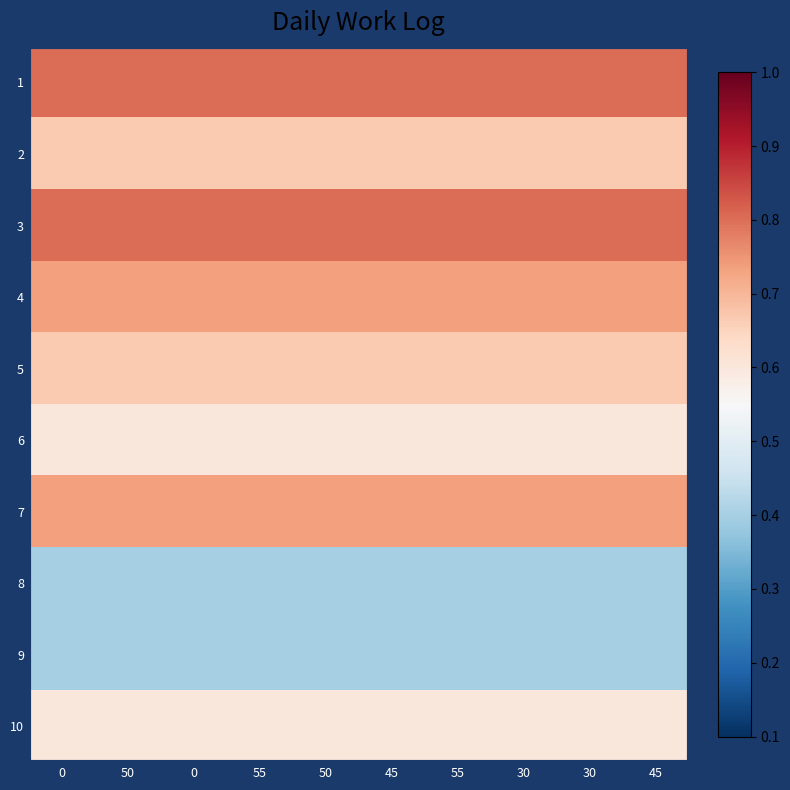

Reading left to right, what are all the values shown in this chart?

1: 0=0.8	50=0.8	0=0.8	55=0.8	50=0.8	45=0.8	55=0.8	30=0.8	30=0.8	45=0.8
2: 0=0.7	50=0.7	0=0.7	55=0.7	50=0.7	45=0.7	55=0.7	30=0.7	30=0.7	45=0.7
3: 0=0.8	50=0.8	0=0.8	55=0.8	50=0.8	45=0.8	55=0.8	30=0.8	30=0.8	45=0.8
4: 0=0.7	50=0.7	0=0.7	55=0.7	50=0.7	45=0.7	55=0.7	30=0.7	30=0.7	45=0.7
5: 0=0.7	50=0.7	0=0.7	55=0.7	50=0.7	45=0.7	55=0.7	30=0.7	30=0.7	45=0.7
6: 0=0.6	50=0.6	0=0.6	55=0.6	50=0.6	45=0.6	55=0.6	30=0.6	30=0.6	45=0.6
7: 0=0.7	50=0.7	0=0.7	55=0.7	50=0.7	45=0.7	55=0.7	30=0.7	30=0.7	45=0.7
8: 0=0.4	50=0.4	0=0.4	55=0.4	50=0.4	45=0.4	55=0.4	30=0.4	30=0.4	45=0.4
9: 0=0.4	50=0.4	0=0.4	55=0.4	50=0.4	45=0.4	55=0.4	30=0.4	30=0.4	45=0.4
10: 0=0.6	50=0.6	0=0.6	55=0.6	50=0.6	45=0.6	55=0.6	30=0.6	30=0.6	45=0.6